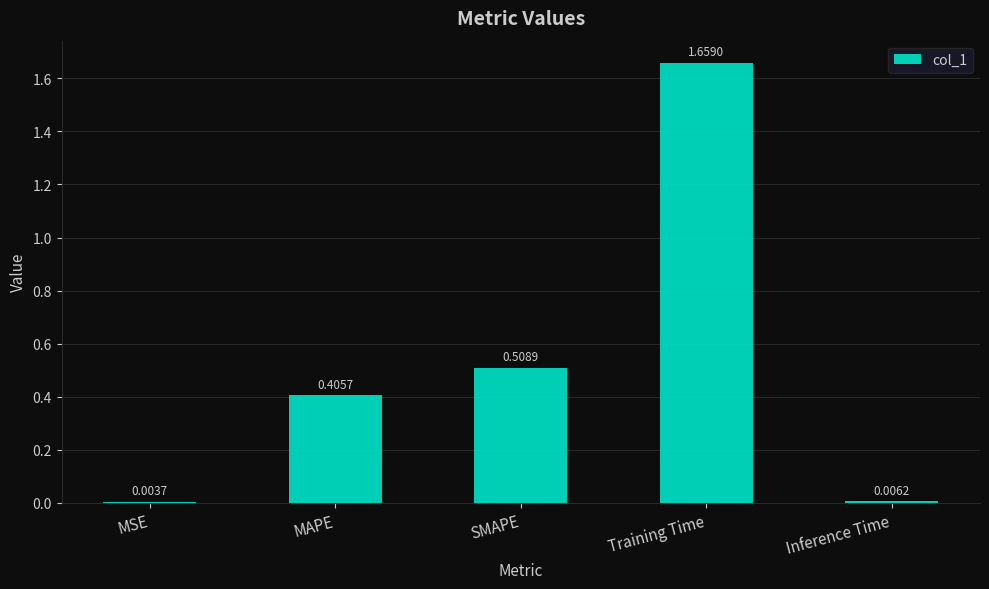

How many data points does each series have?

5